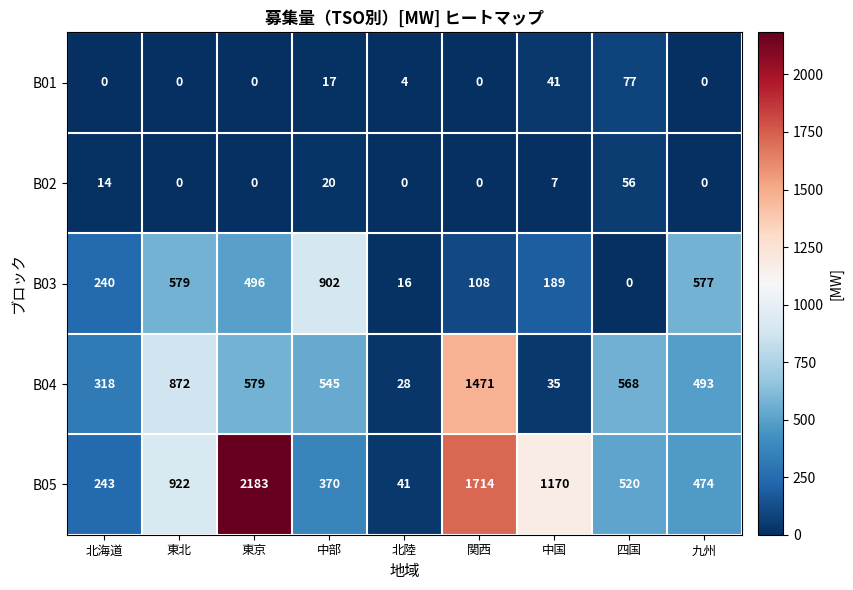

What is the average value of the B02 series?

11